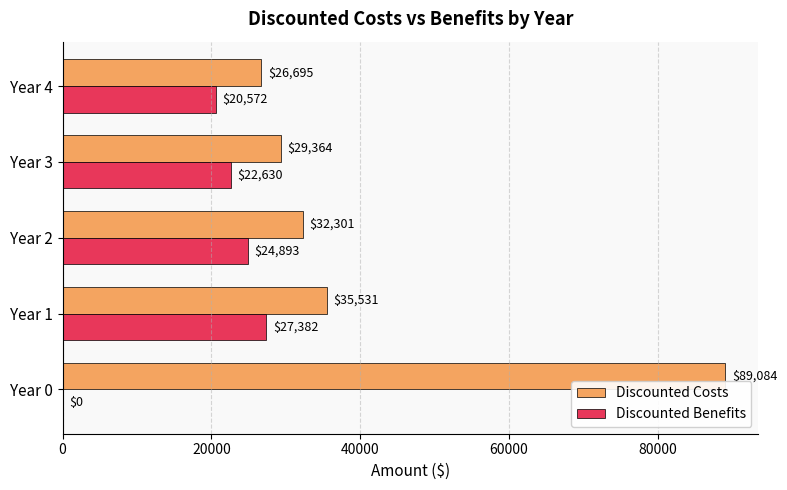

Between Year 3 and Year 4, which series saw the biggest shift?

Discounted Costs